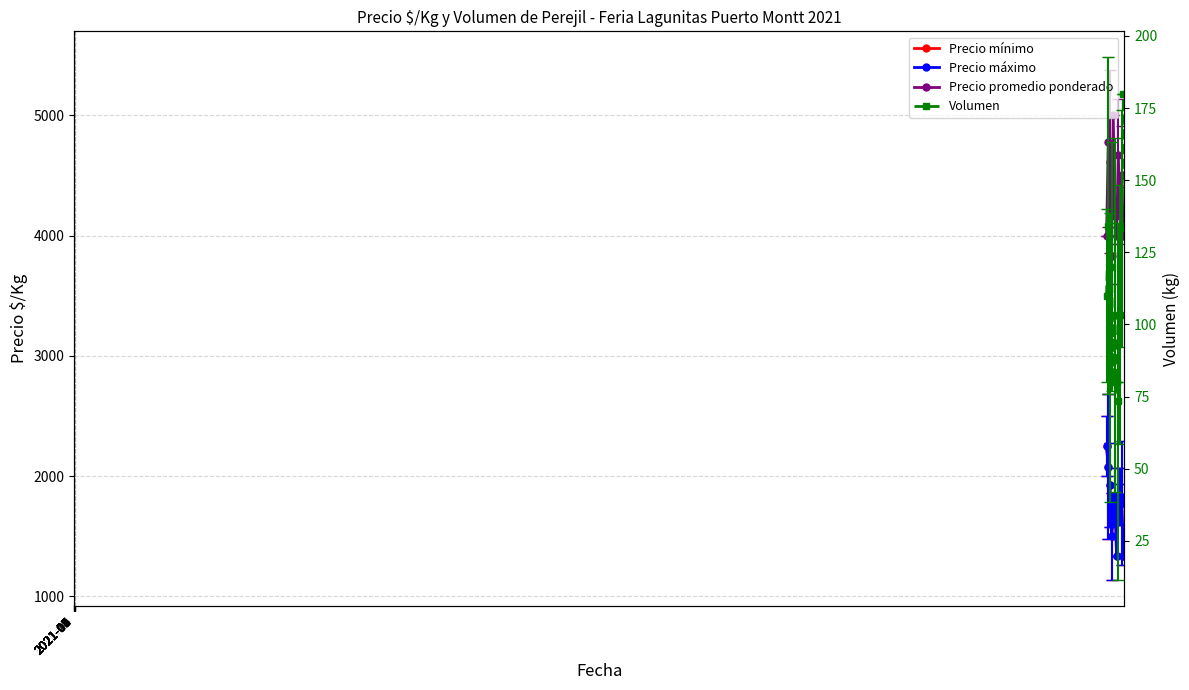

What is the difference between the maximum and minimum values in the Volumen series?

106.7